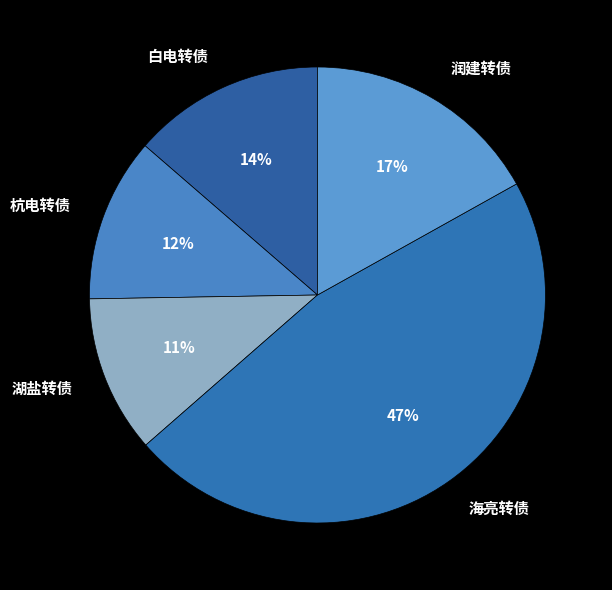

Which category has the biggest portion of the pie?

海亮转债